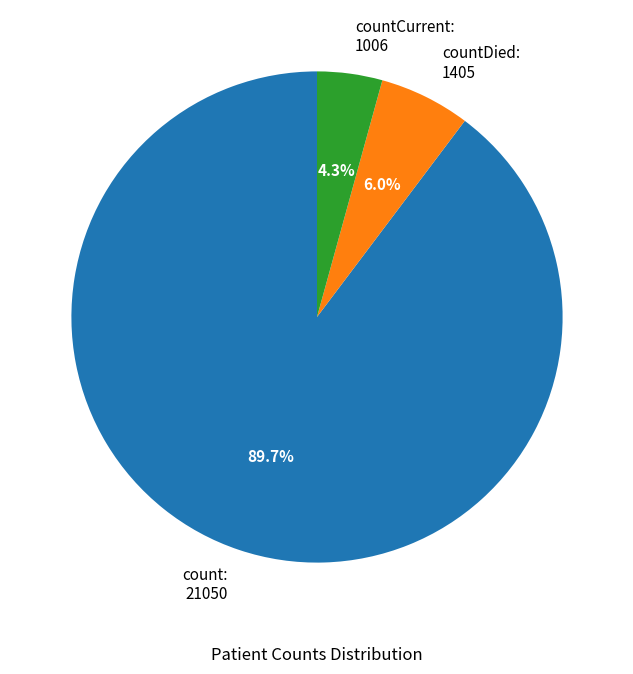

Does countDied represent more than half of the total?

No